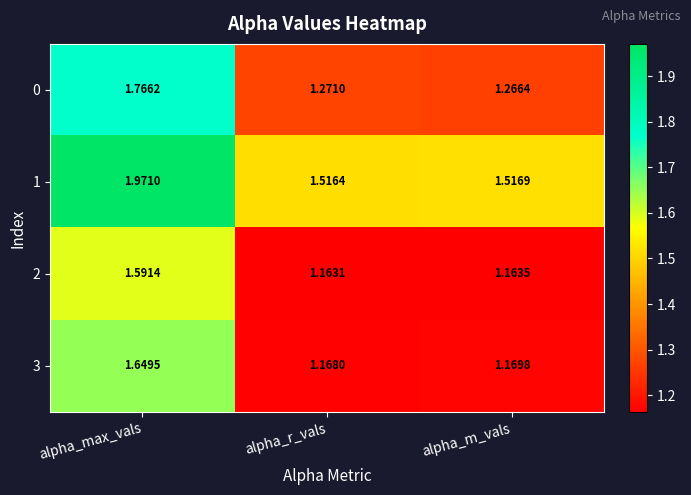

Which category has the lowest value in the 2 series?

alpha_r_vals